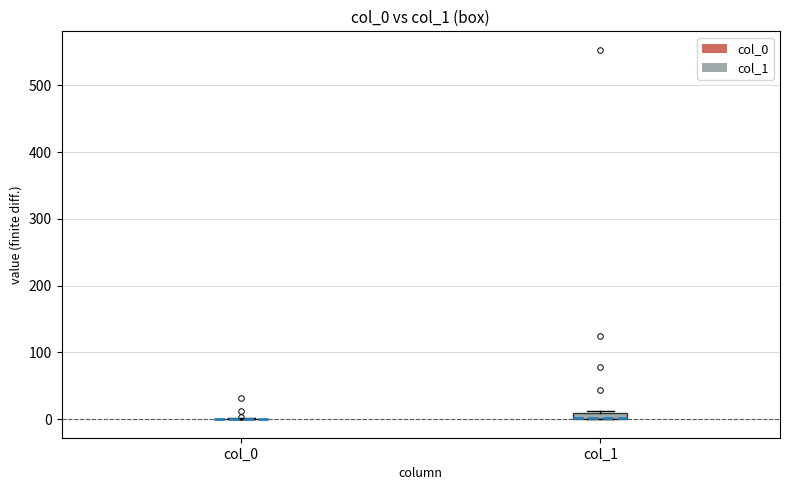

Where is the lower edge of the box for col_1 on the y-axis? The values are not printed on the chart, so give them approximately, as read against the axis.

0